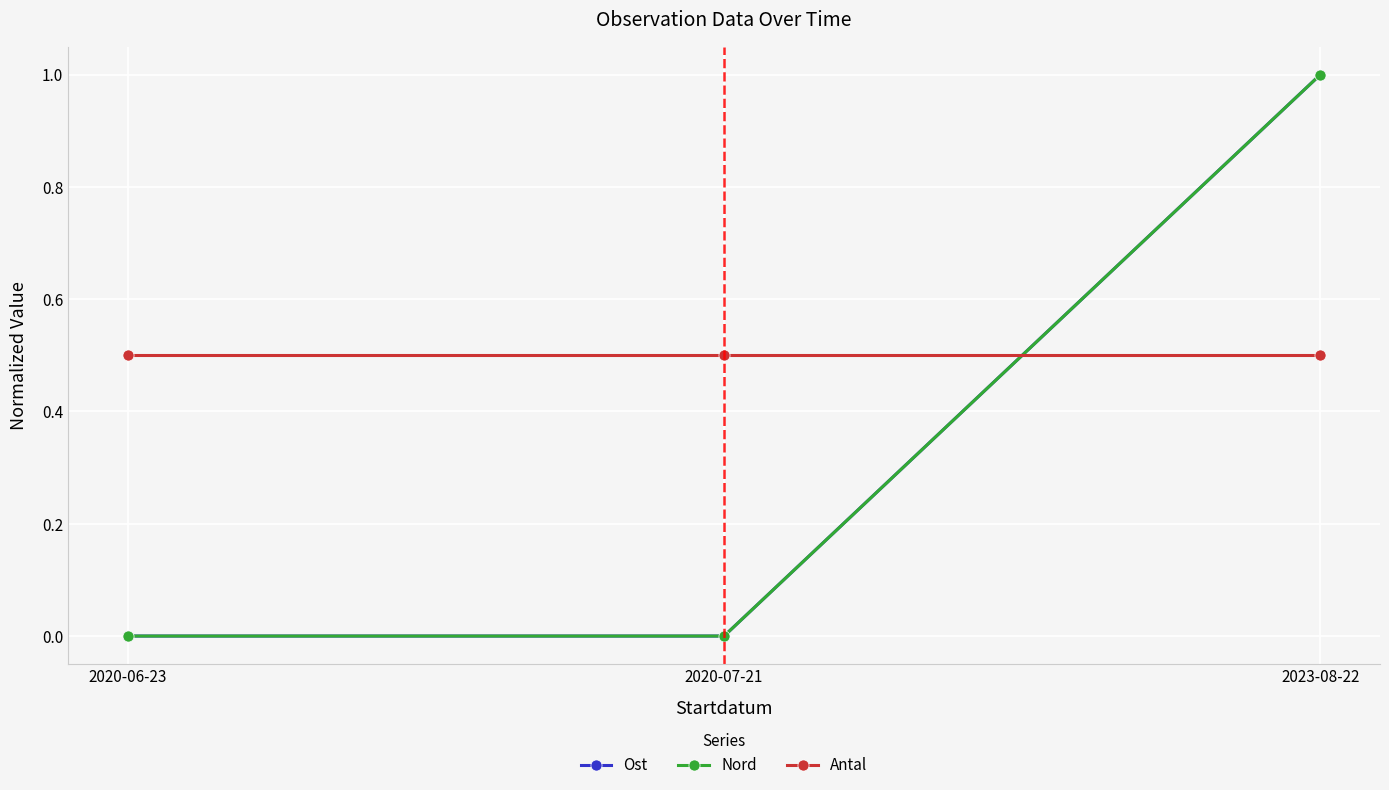

The value of Ost at 2020-07-21 is 0.0. True or false?

True